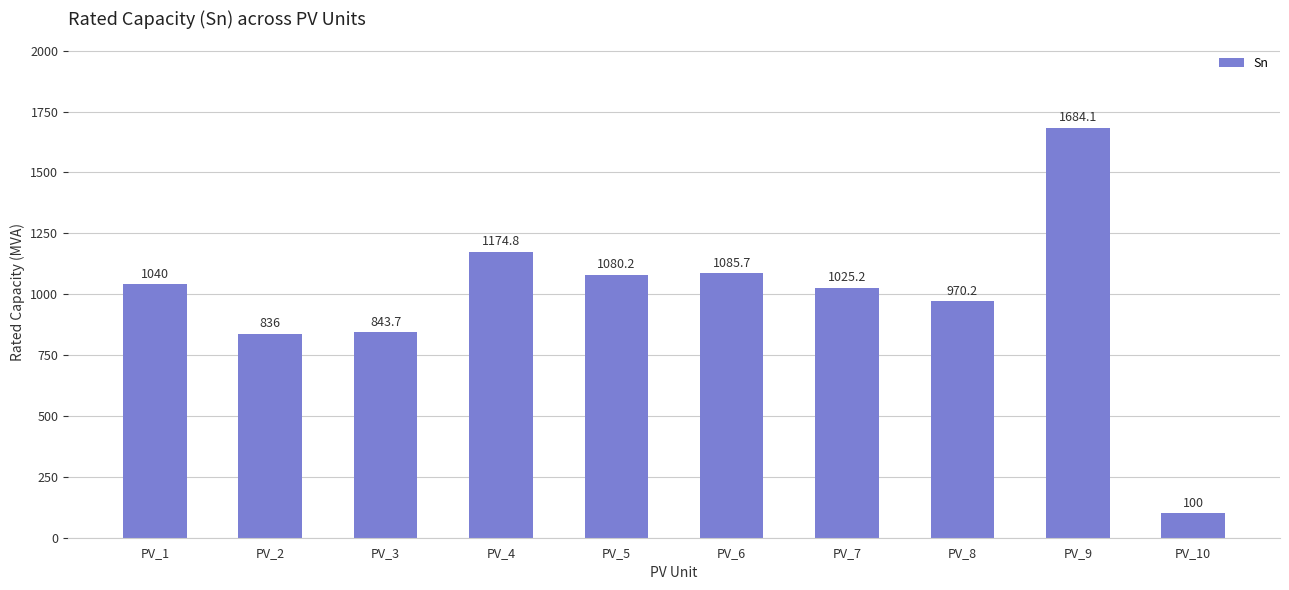

List the labels in order of value, largest first.

PV_9, PV_4, PV_6, PV_5, PV_1, PV_7, PV_8, PV_3, PV_2, PV_10